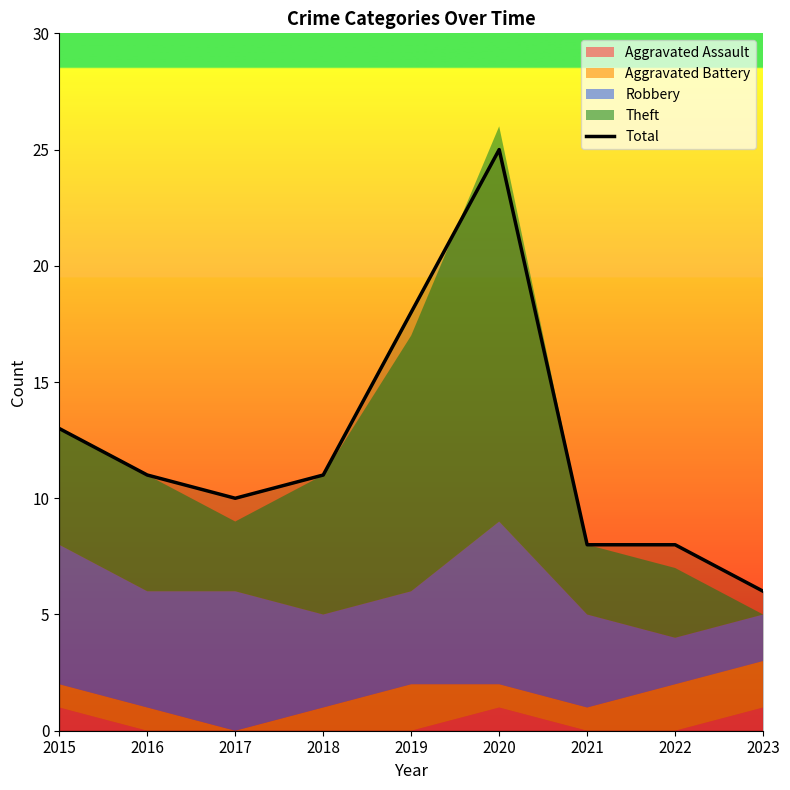

How many values are below 11?

4